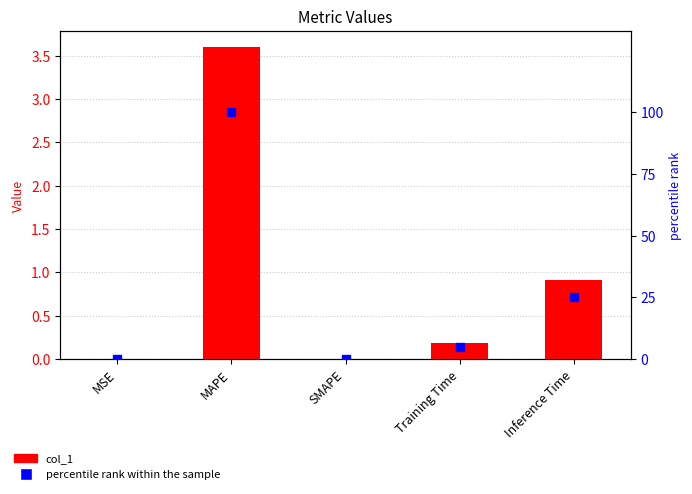

Which has a higher value, MAPE or Training Time?

MAPE